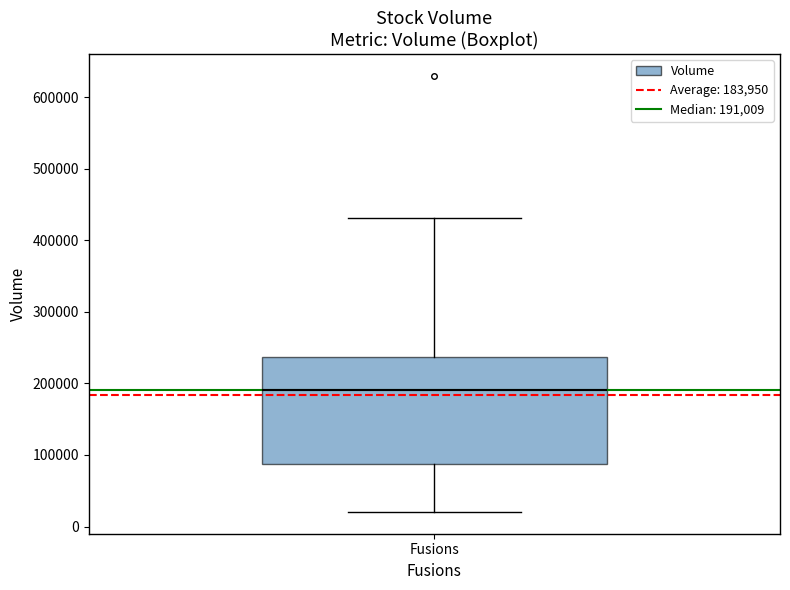

Where is the upper edge of the box for Fusions on the y-axis? The values are not printed on the chart, so give them approximately, as read against the axis.

240000